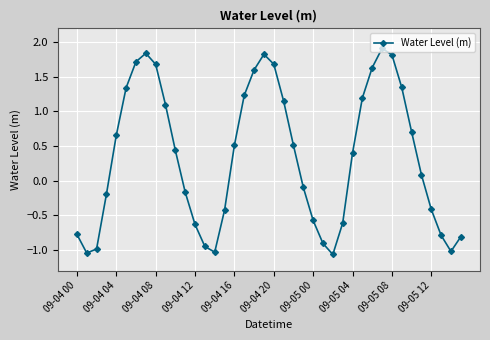

What is the minimum value shown in the chart?

-1.1